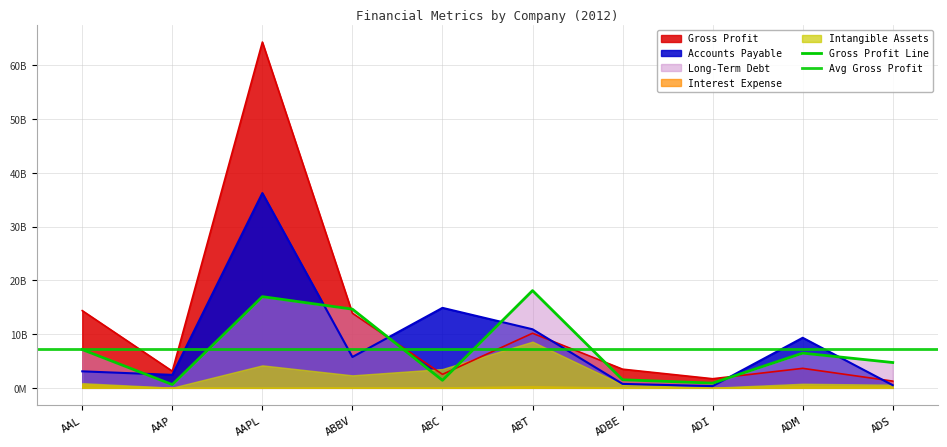

Is it true that Long-Term Debt equals 28397262609 at ABT?

False